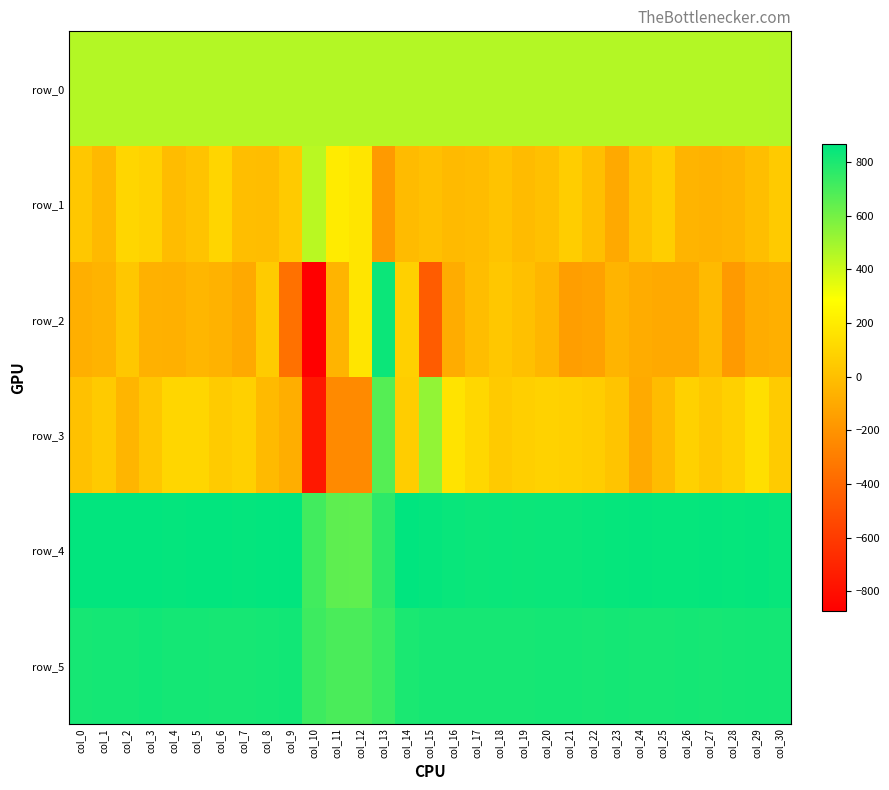

At which category does the chart reach its peak across all series?

col_14